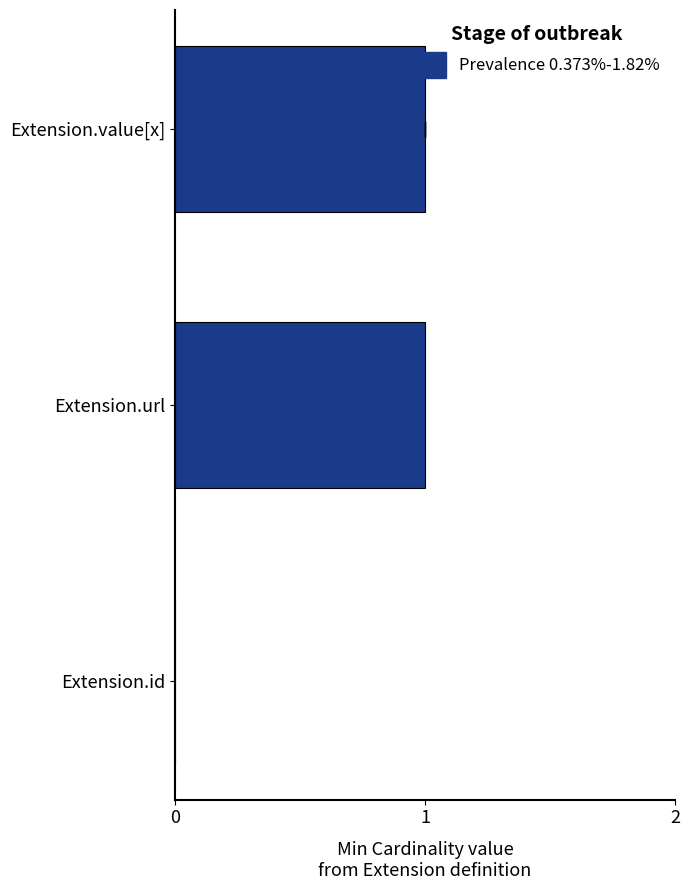

What is the difference between the values at Extension.id and Extension.value[x]?

1